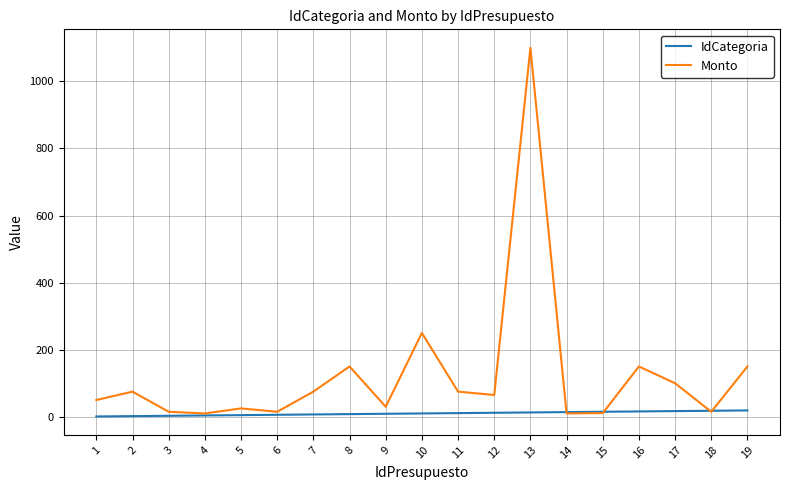

What is the total value across all series at 18?

33